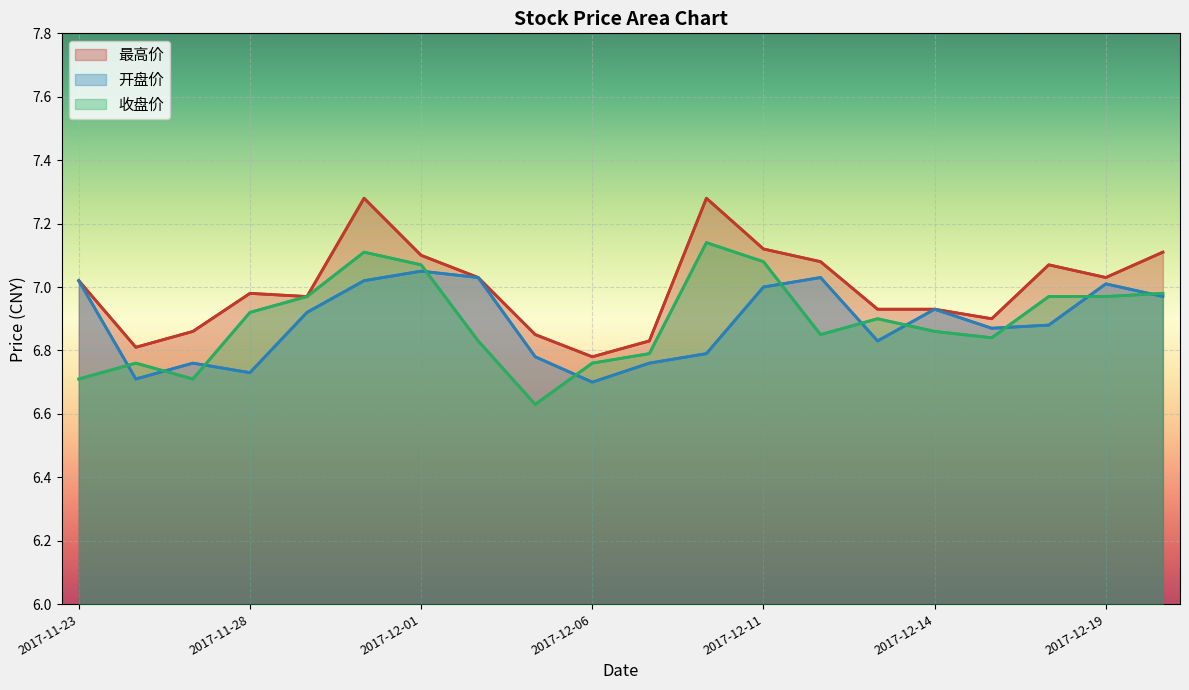

The value of 最高价 at 2017-12-01 is 7.1. True or false?

True